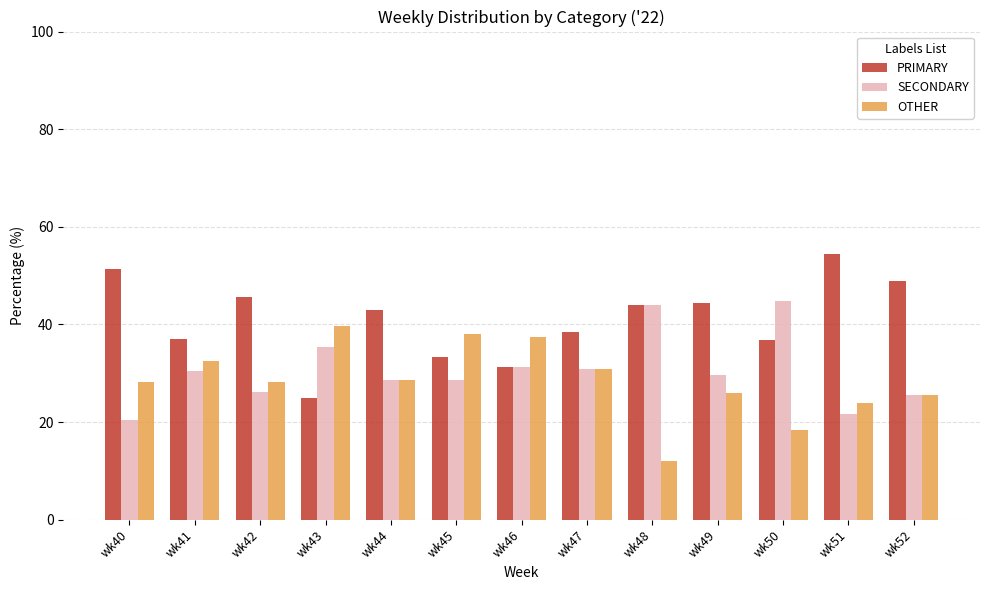

Rank the series by their maximum value, from highest to lowest.

PRIMARY, SECONDARY, OTHER